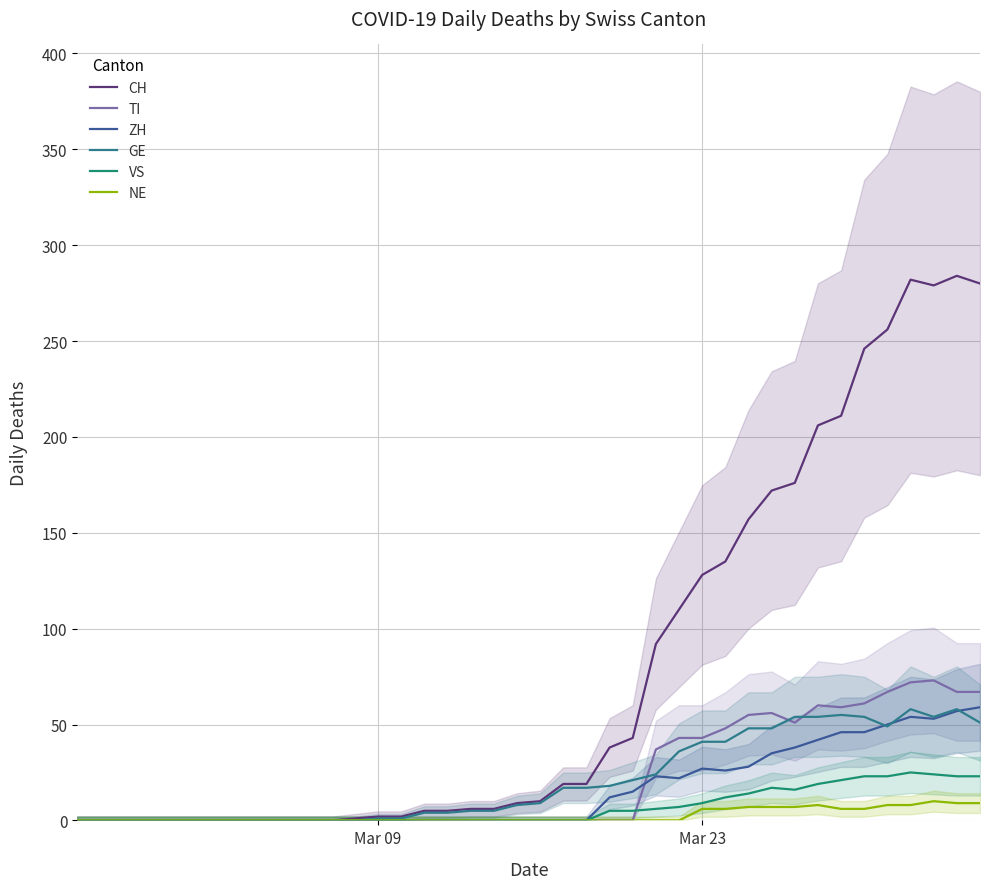

True or false: NE and GE cross at least once.

False